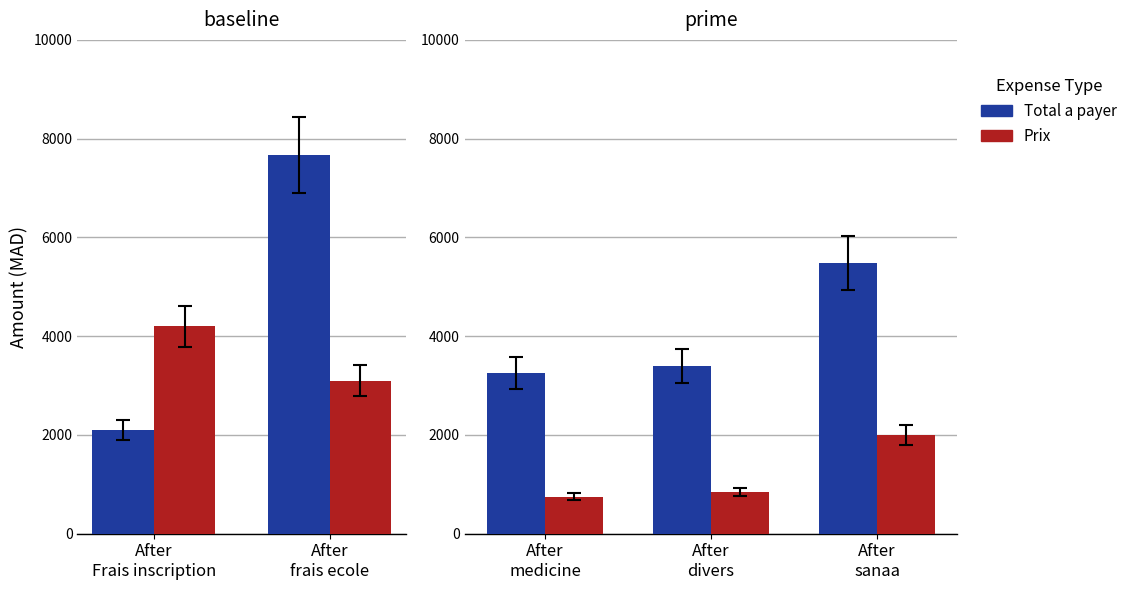

List the series in order of their overall mean, highest first.

Total a payer, Prix